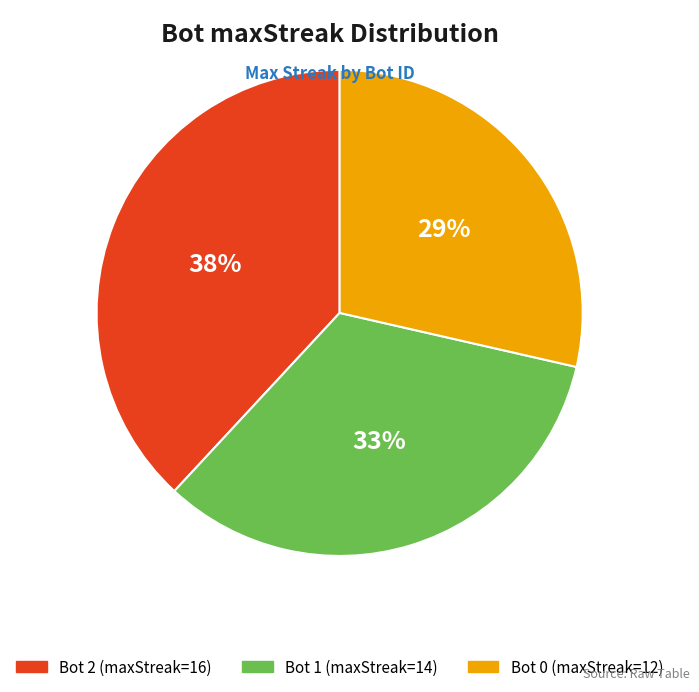

To the nearest percent, what is the average slice percentage?

33%